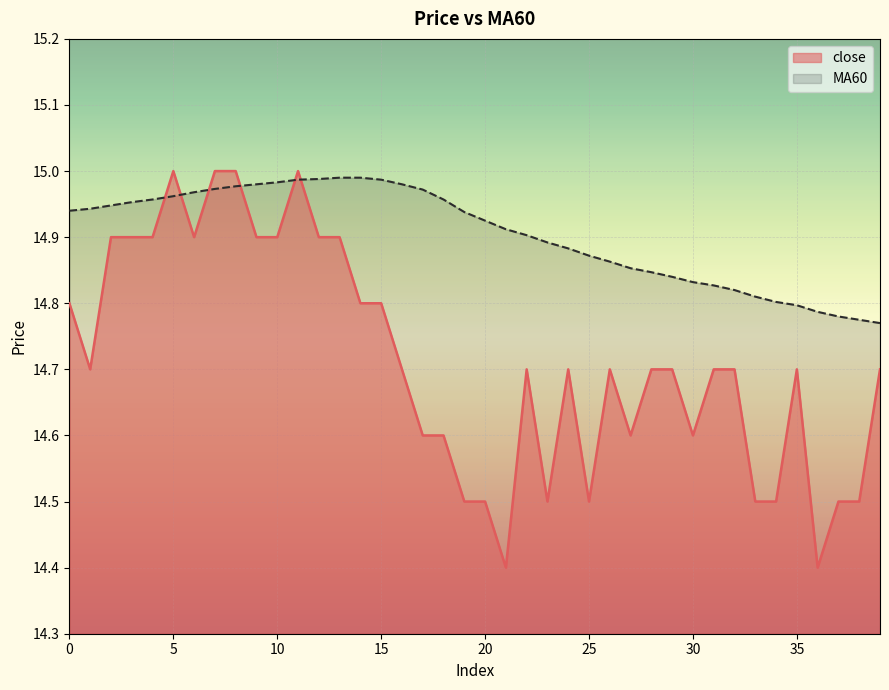

Rank the series by their average value, from lowest to highest.

close, MA60